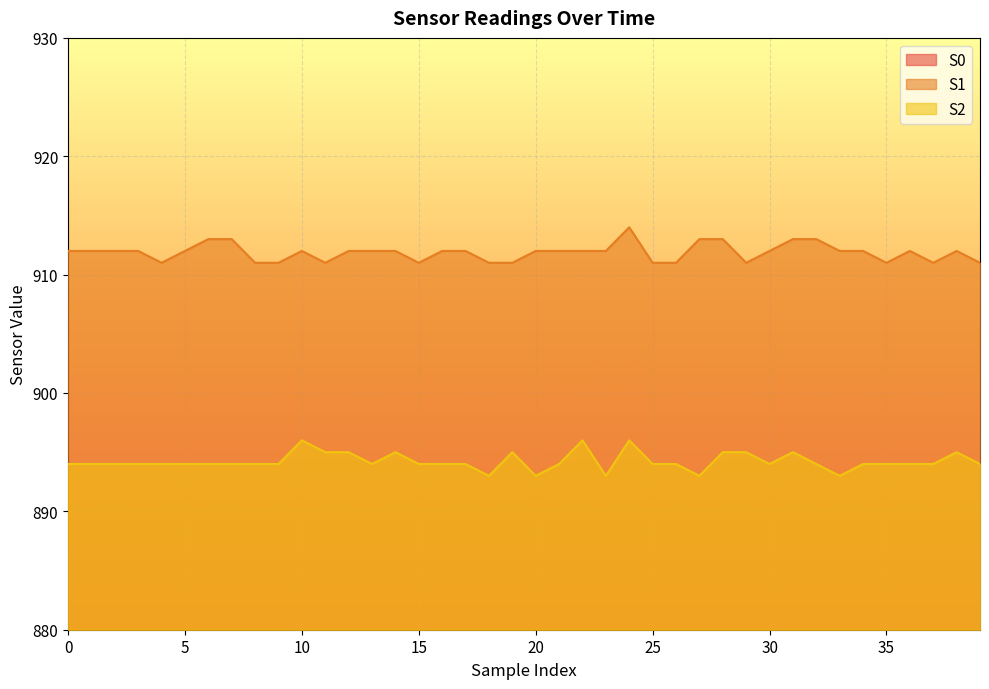

The S1 series shows 912 at 2. True or false?

True